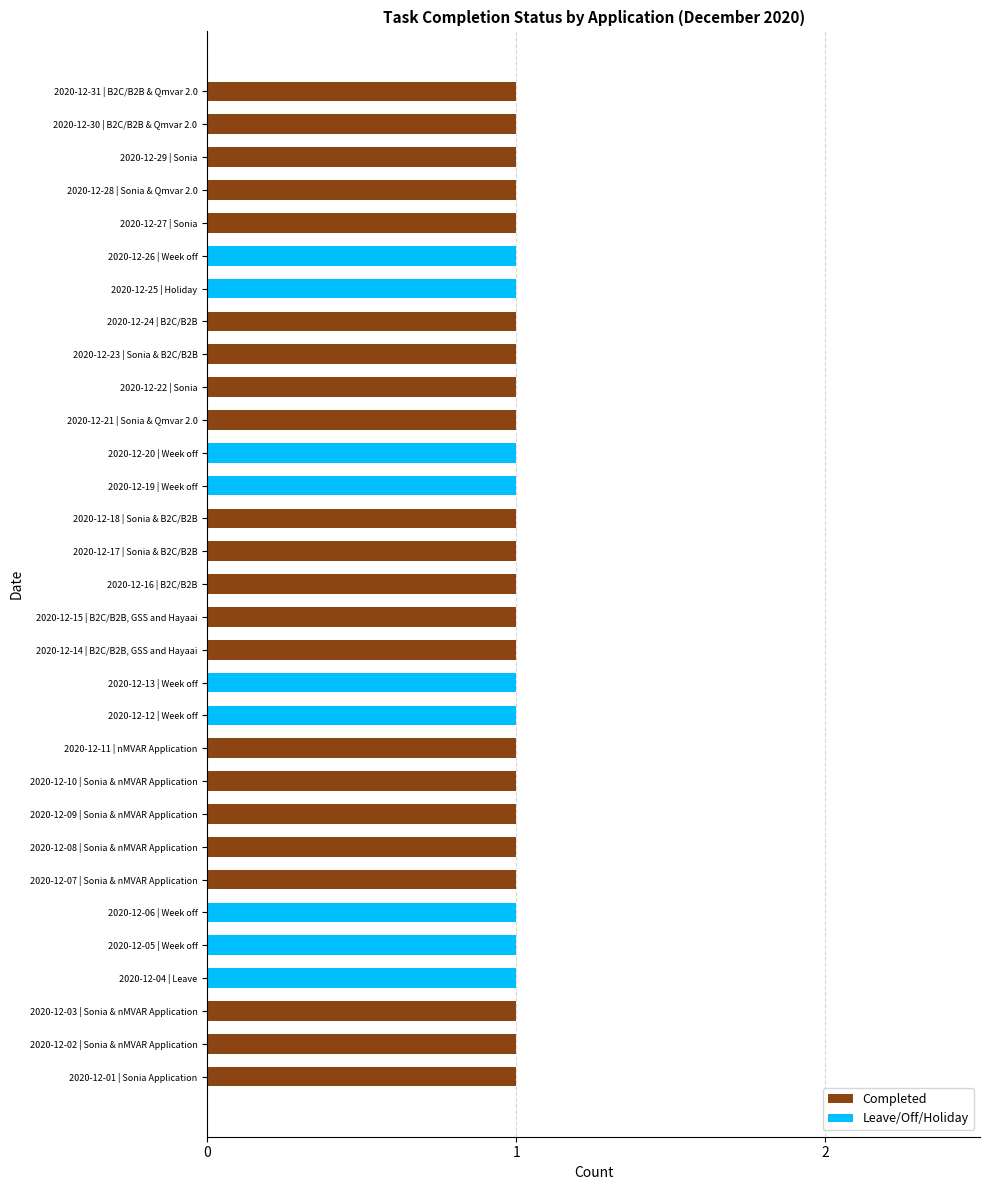

The Completed series shows 0 at 2020-12-25 | Holiday. True or false?

True